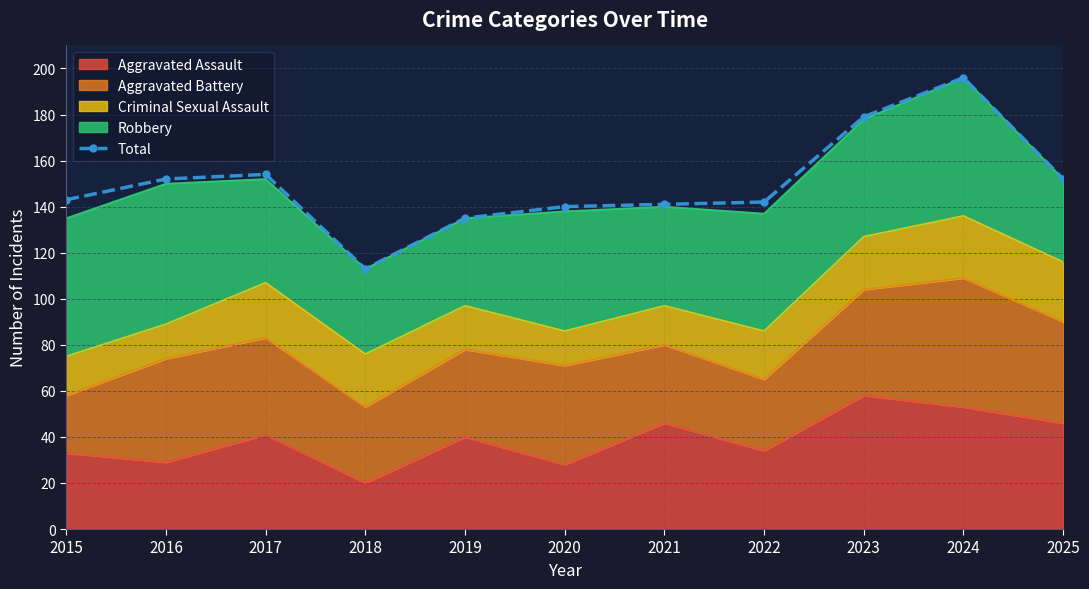

Reading right to left, list all the values displayed in this chart.

152	196	179	142	141	140	135	113	154	152	143